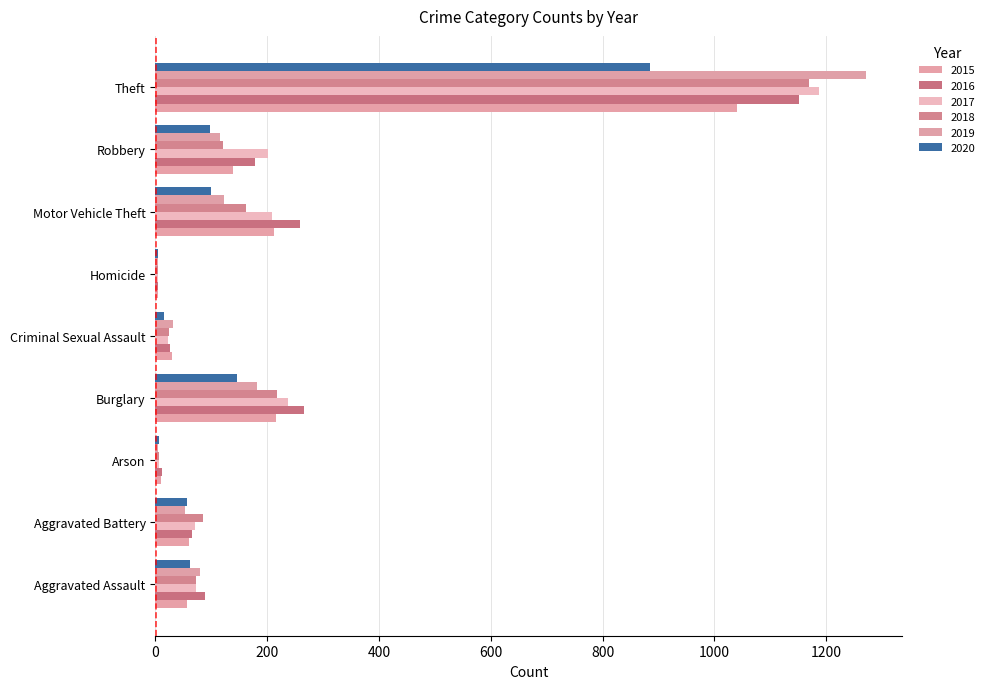

What is the label of the 1st bar from the right?

Theft